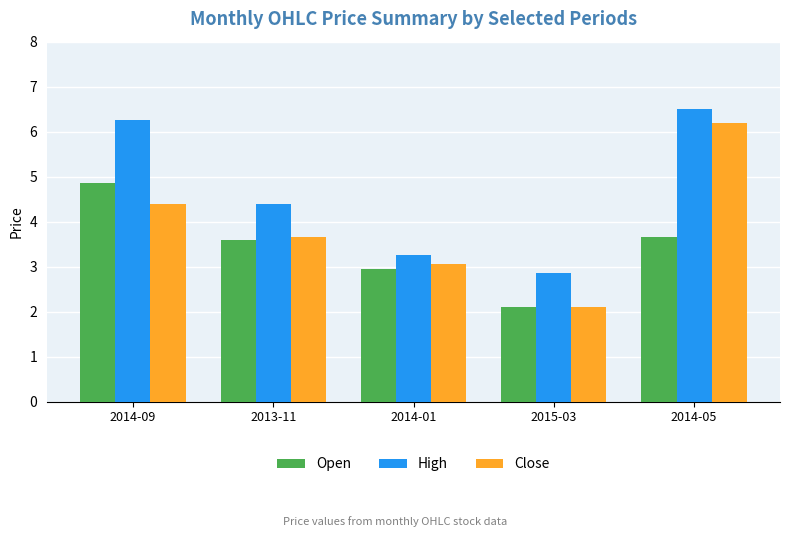

What is the label of the 5th bar from the left?

2014-05